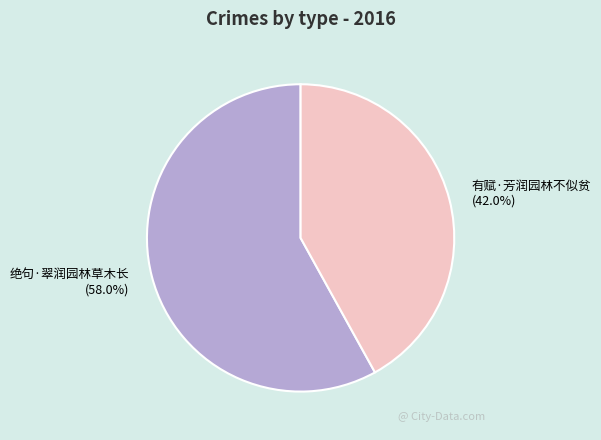

How much of the chart is everything except 绝句·翠润园林草木长?

42.0%